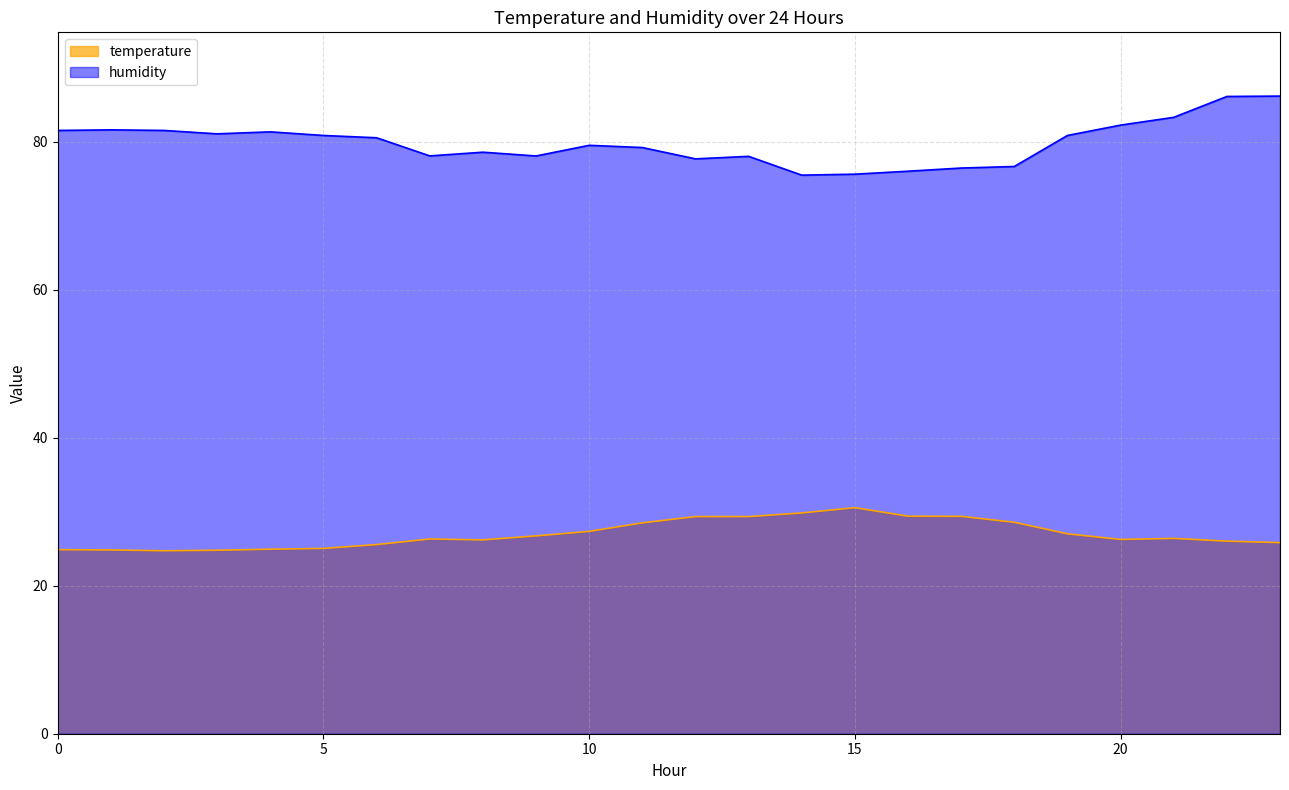

True or false: temperature has a value of 24.9 at 0.

True